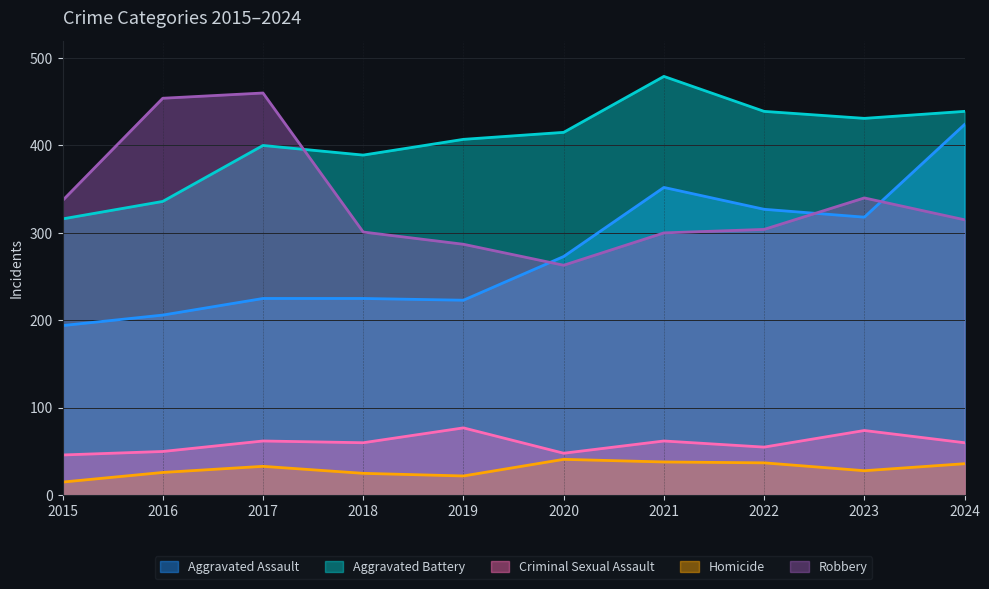

List the series in order of their peak value, lowest first.

Homicide, Criminal Sexual Assault, Aggravated Assault, Robbery, Aggravated Battery